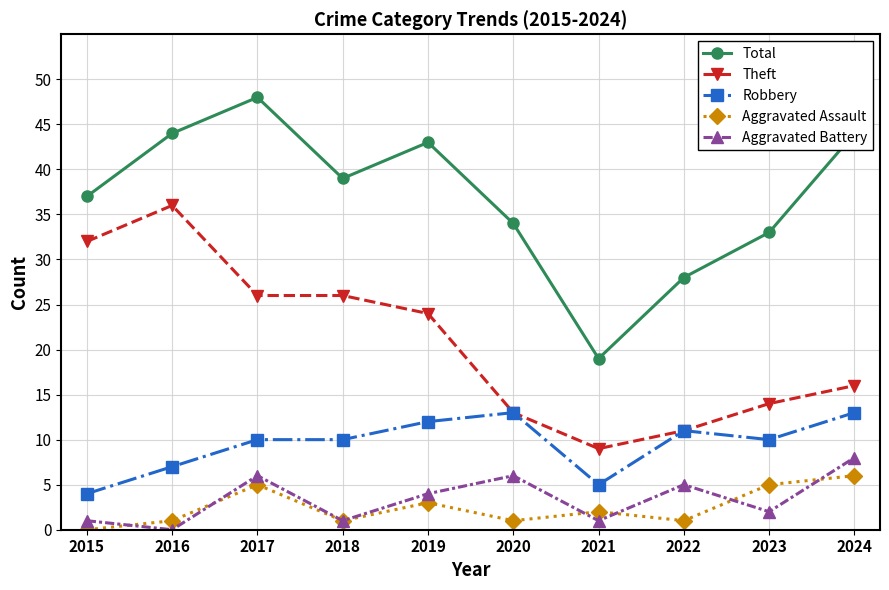

Where is Robbery nearest to the value 8?

2016